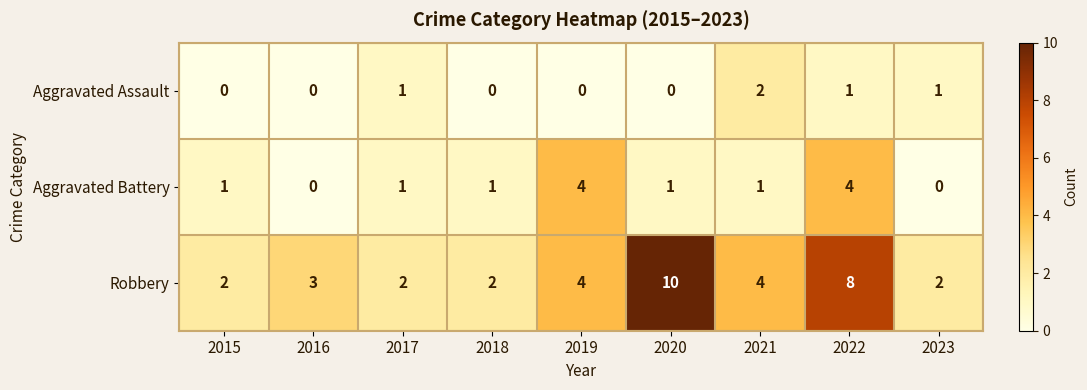

True or false: Aggravated Assault has a value of 2 at 2017.

False